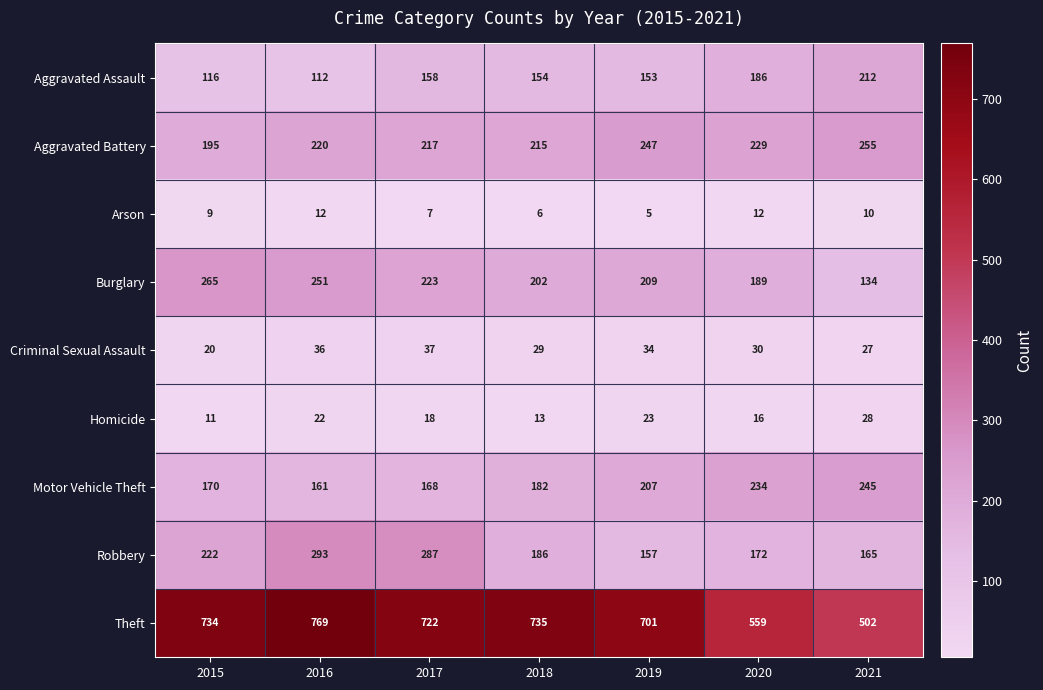

What value does the Homicide series have at 2015, to the nearest 10?

10